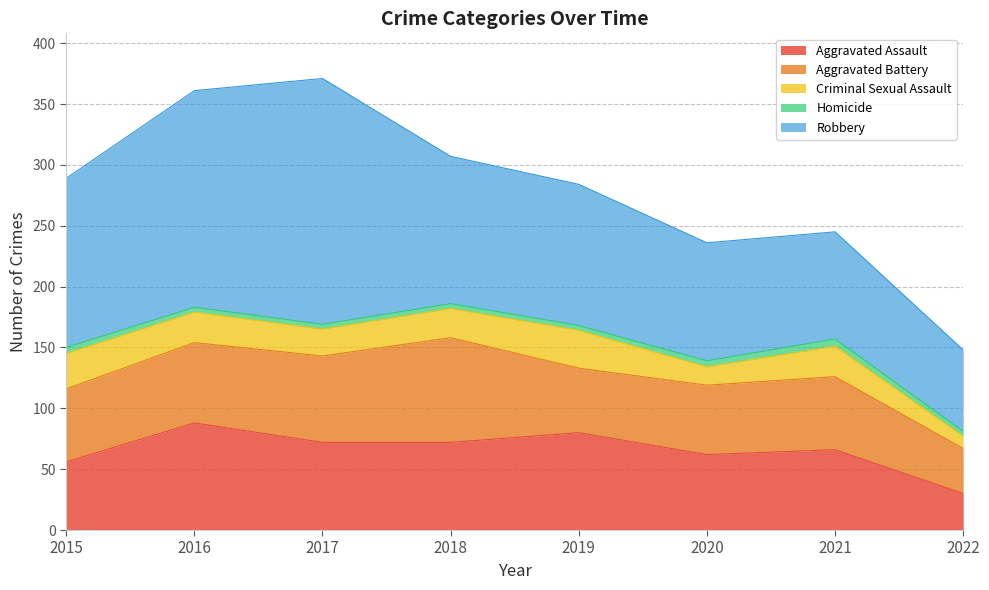

At which label does Aggravated Battery reach its minimum?

2022